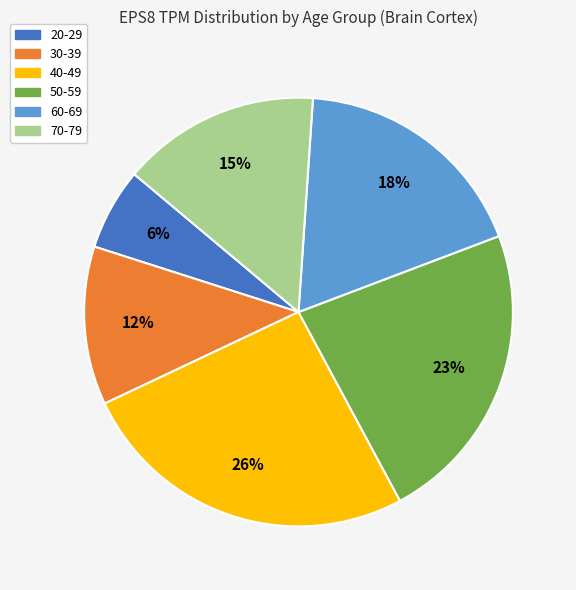

How many slices are in this pie chart?

6